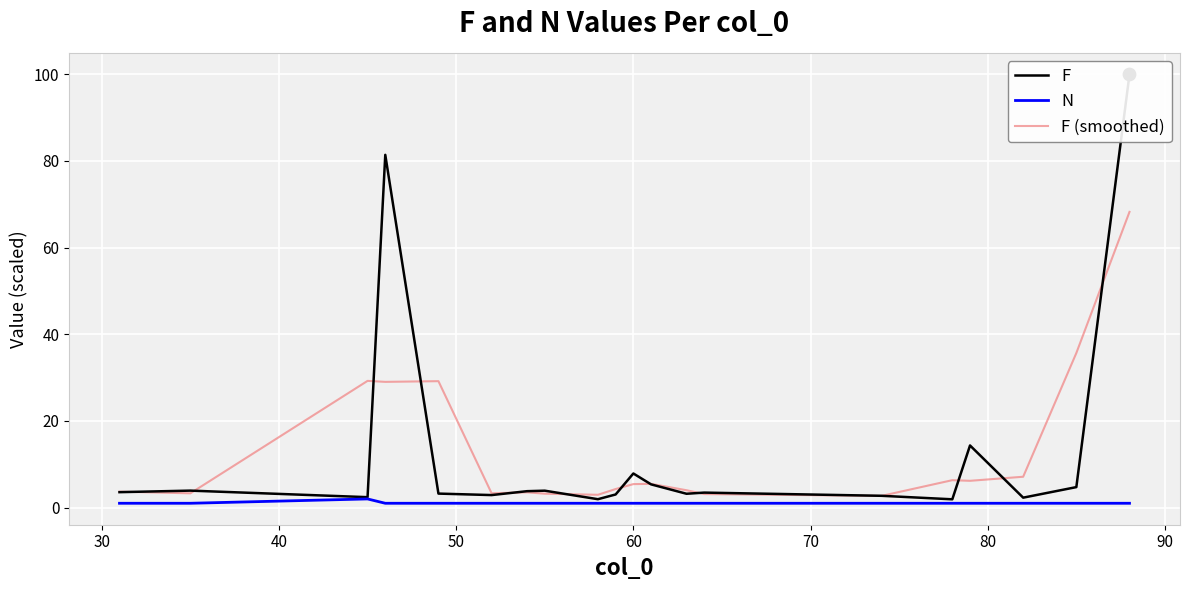

Which series reaches the minimum Y coordinate?

N